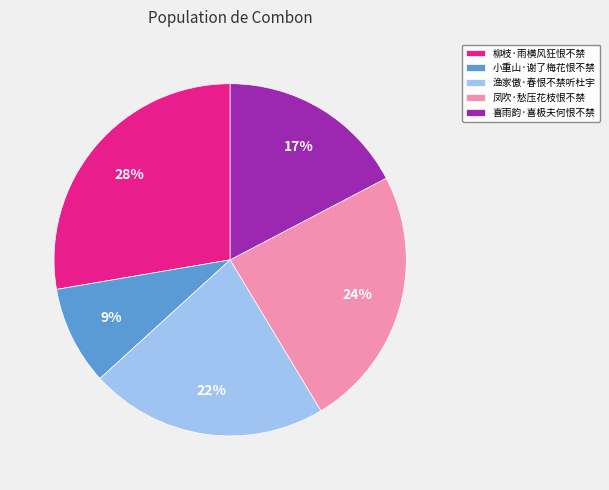

How many segments does this pie chart have?

5